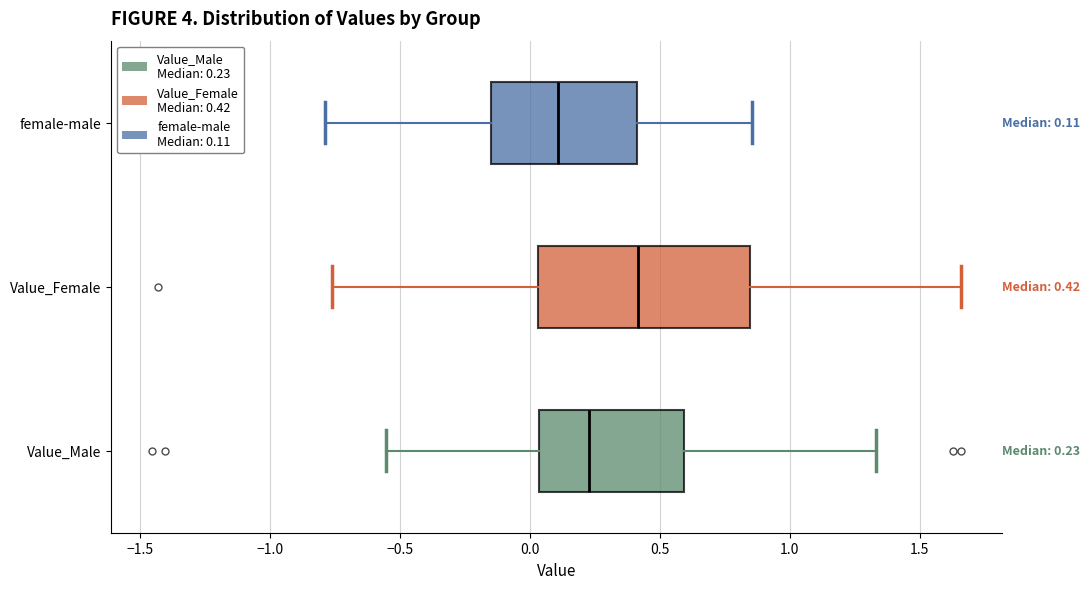

Which box is the widest, from its left edge to its right edge?

Value_Female